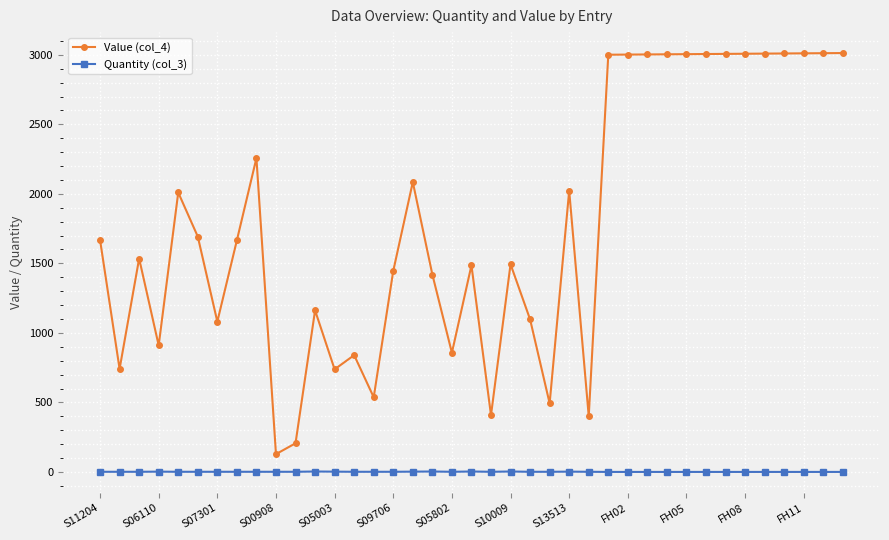

Is this an area chart (filled region under the line)?

No